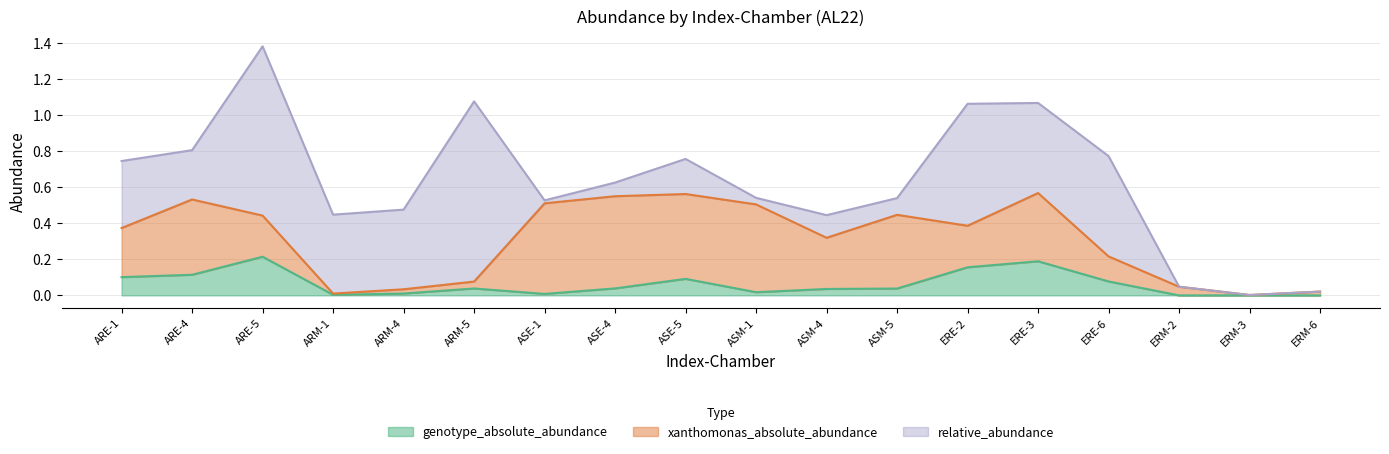

Is the value of xanthomonas_absolute_abundance at ARM-1 greater than the value of genotype_absolute_abundance at ASM-5?

No